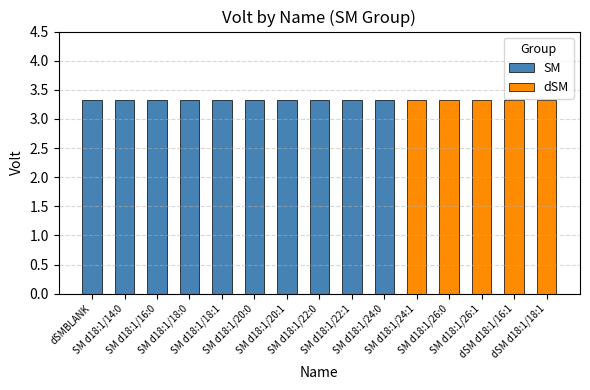

At which category does the chart reach its peak across all series?

dSMBLANK